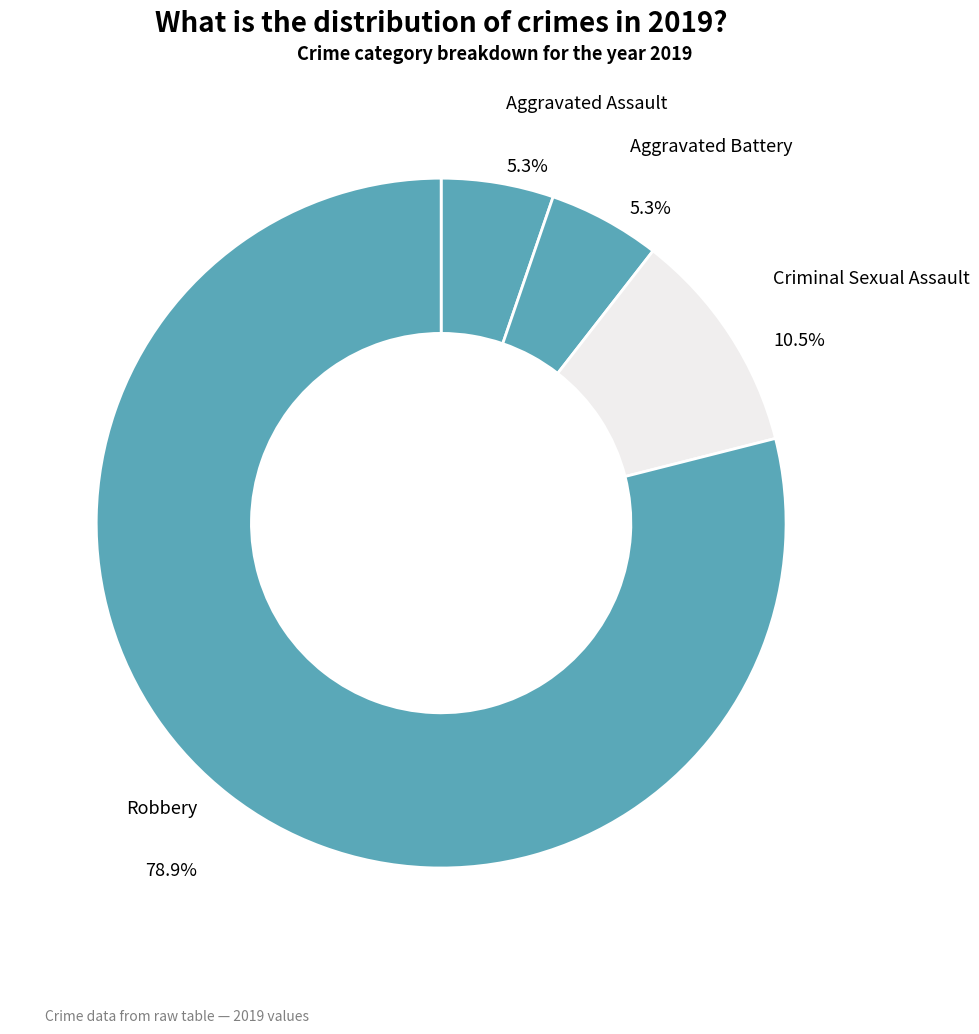

To the nearest percent, what is the average slice percentage?

25%